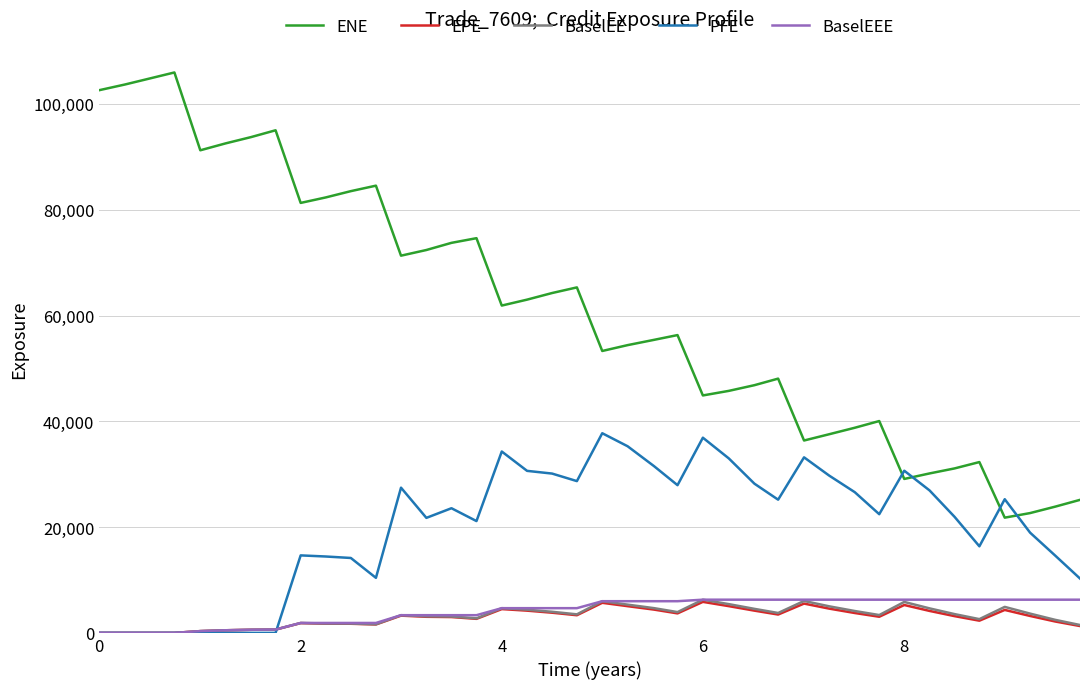

Which series has the largest total across all categories?

ENE